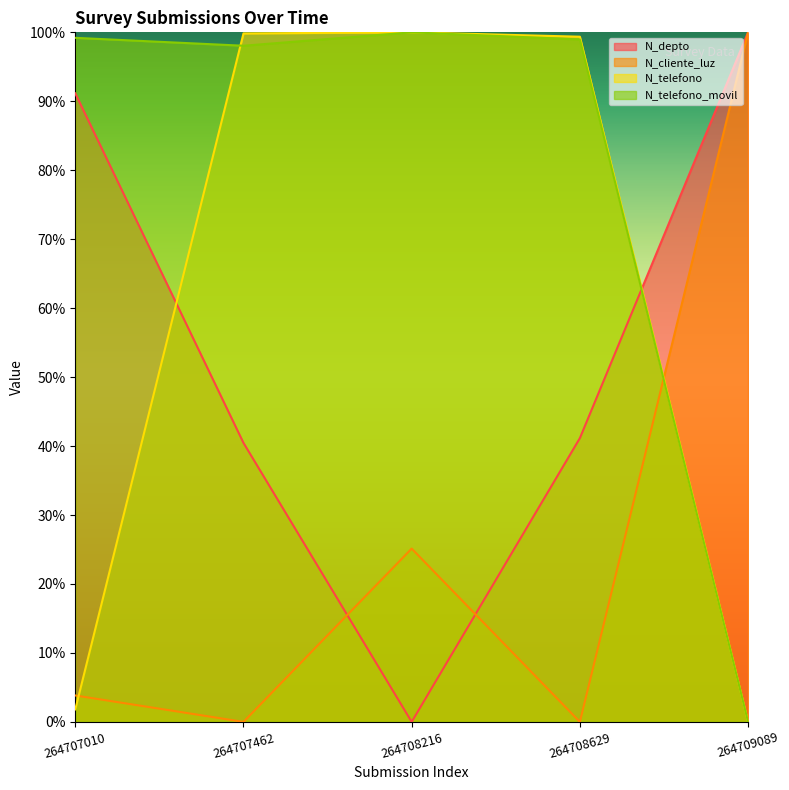

What is the difference between the second highest and minimum values in the N_telefono_movil series?

99.2